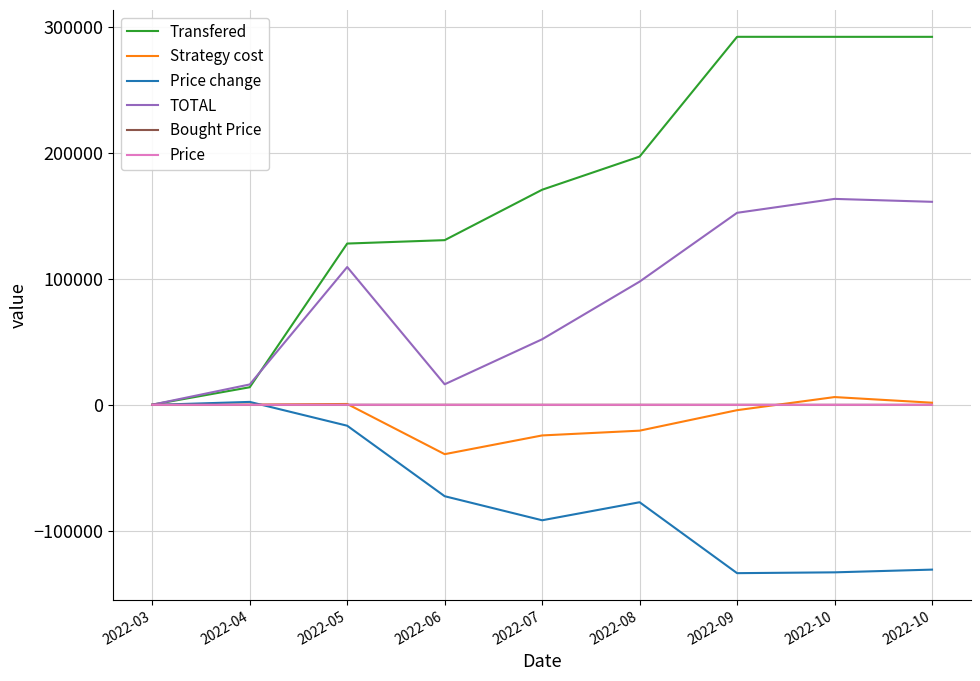

Does the chart have visible grid lines?

Yes